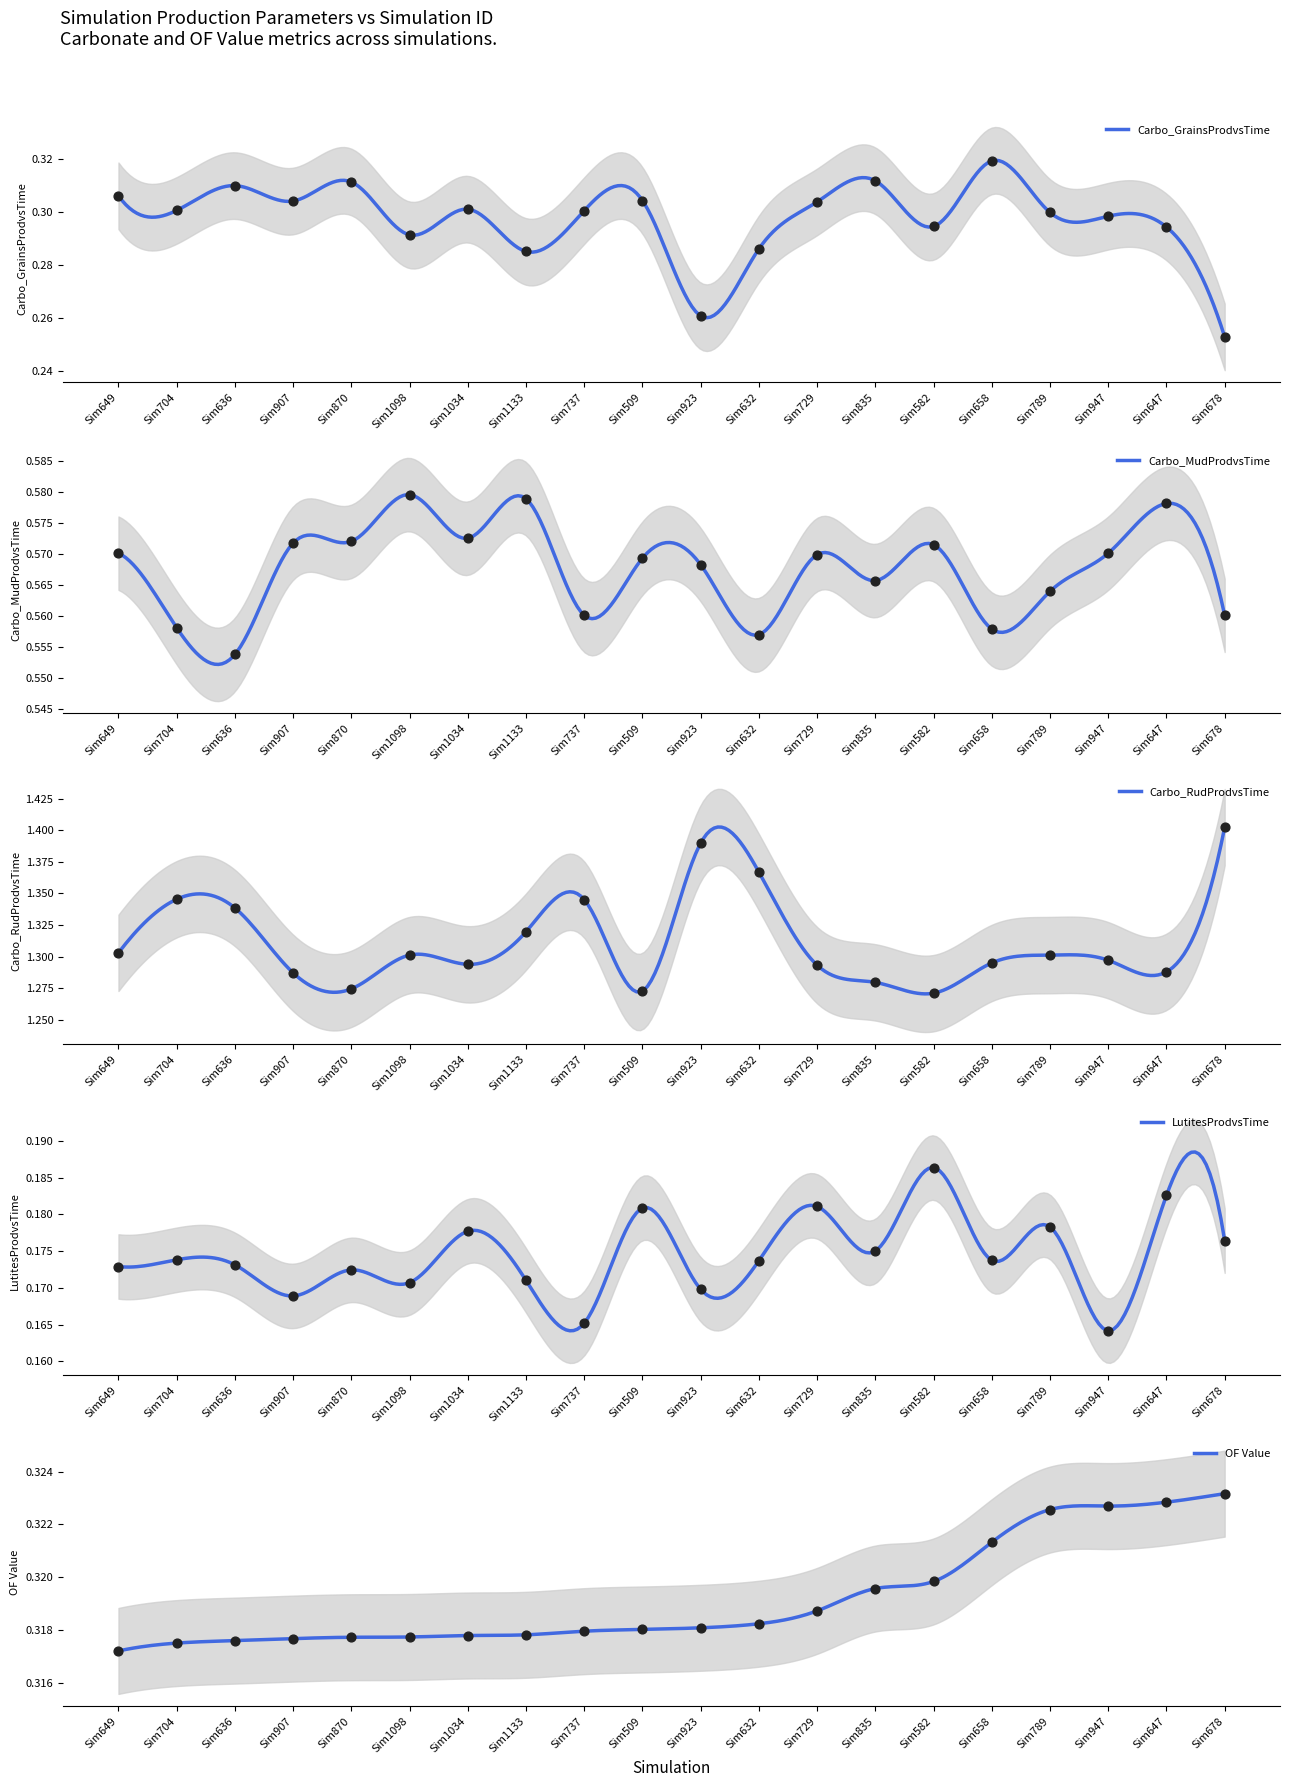

Which series has the largest total across all categories?

Carbo_RudProdvsTime